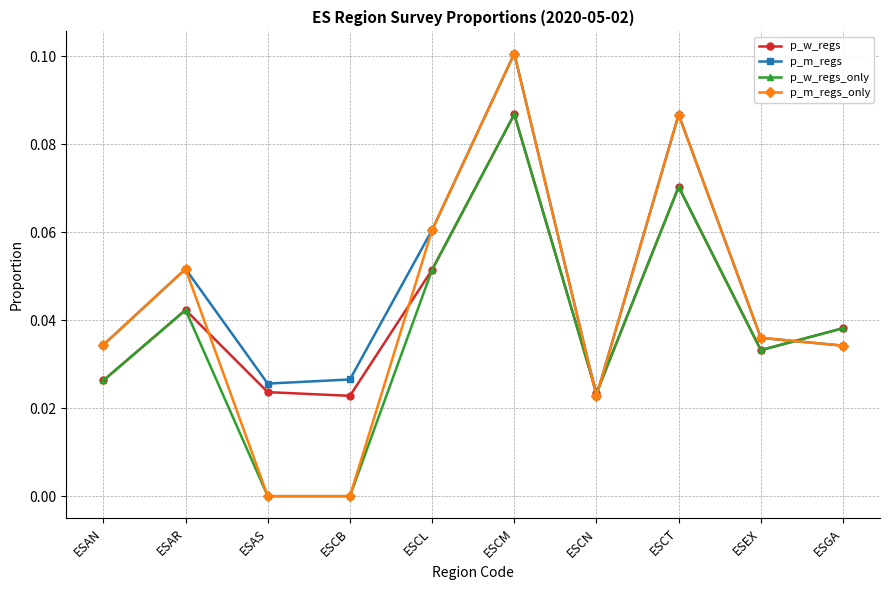

Which series has the widest spread of values?

p_m_regs_only